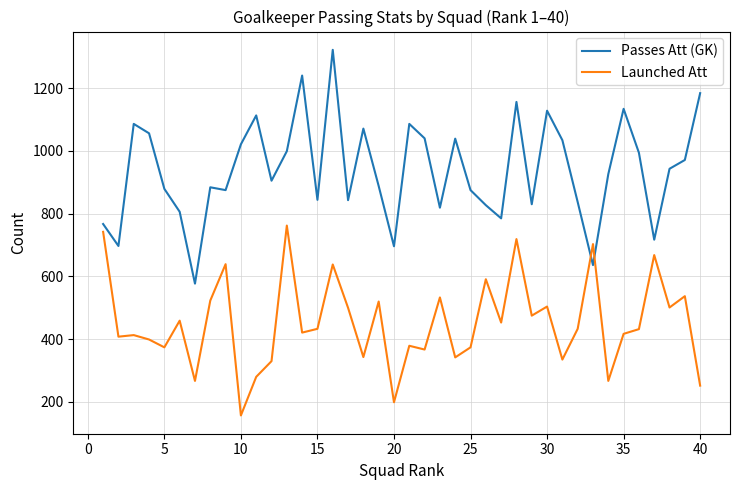

After their last crossing, which series has the higher values: Launched Att or Passes Att (GK)?

Passes Att (GK)